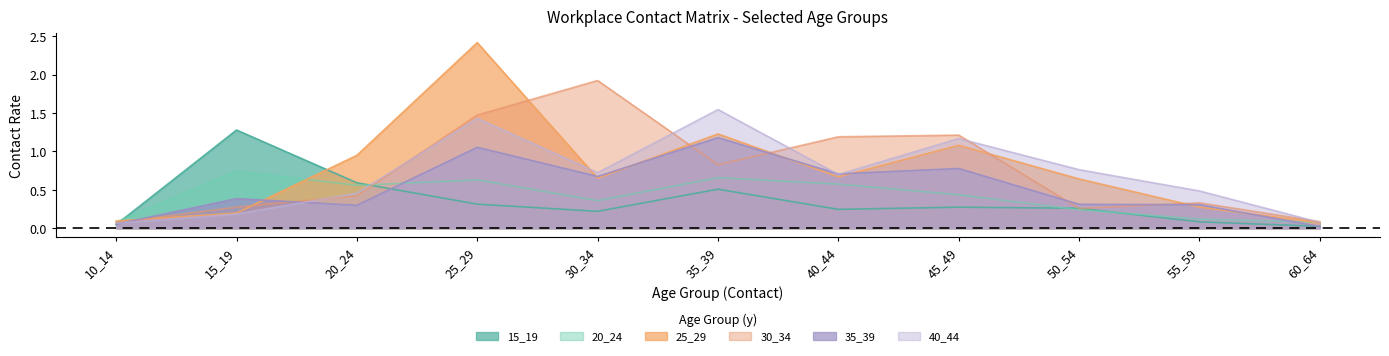

At which category does 35_39 reach its first local valley?

20_24